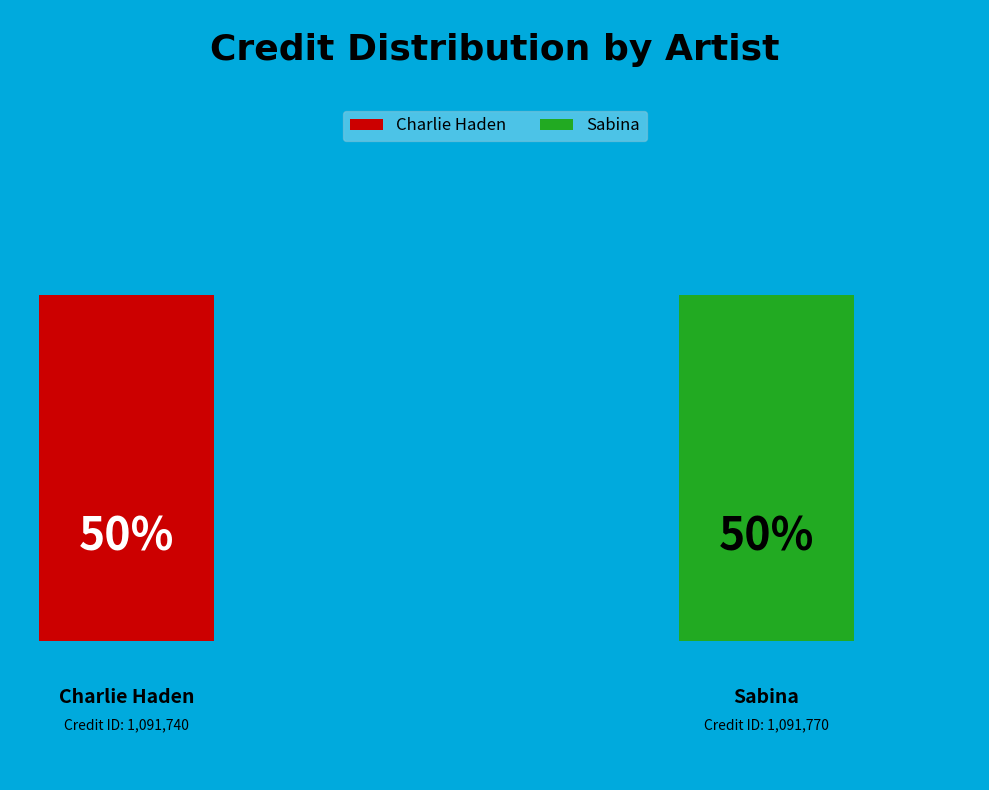

What is the majority slice?

Sabina